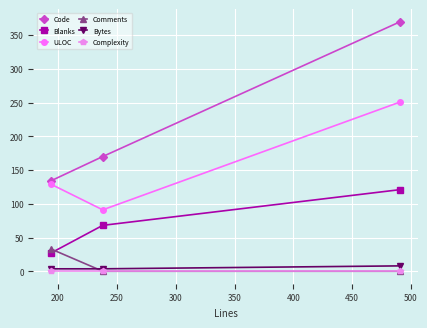

What is the value of the ULOC point at the 2nd from the left?

91.0